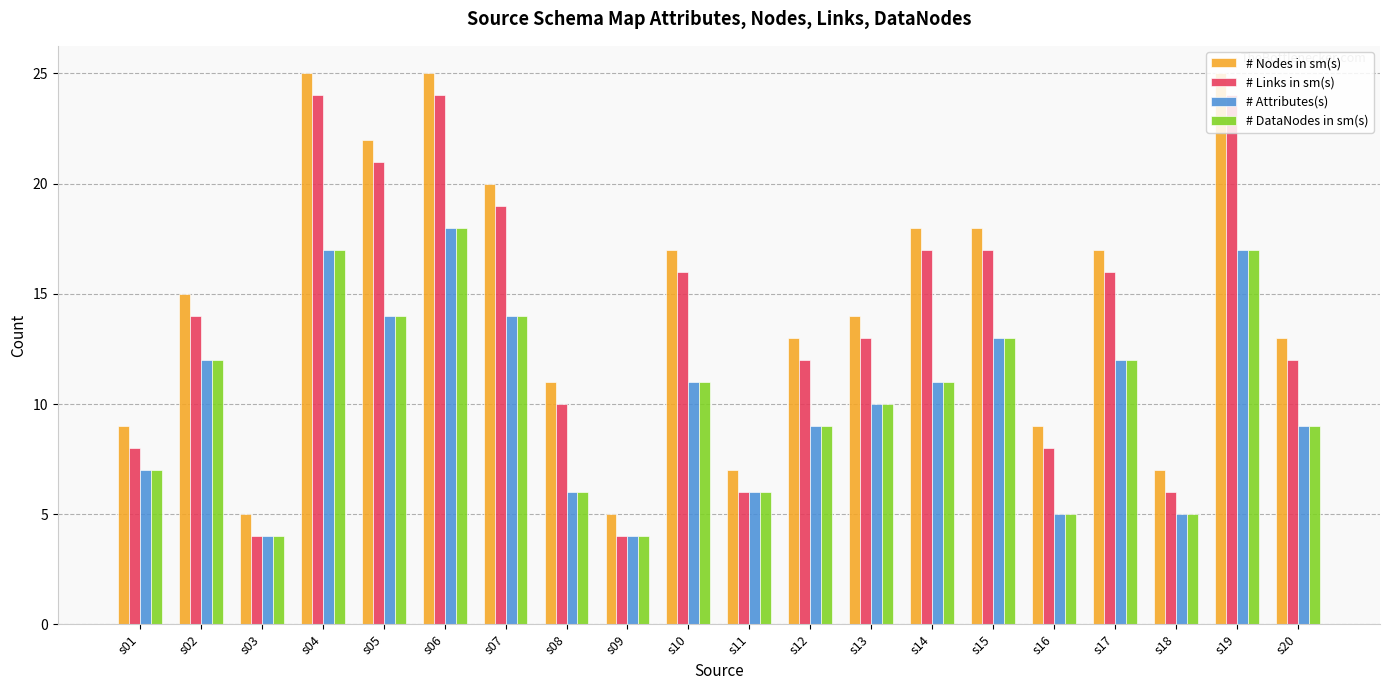

What is the average value of the # Attributes(s) series?

10